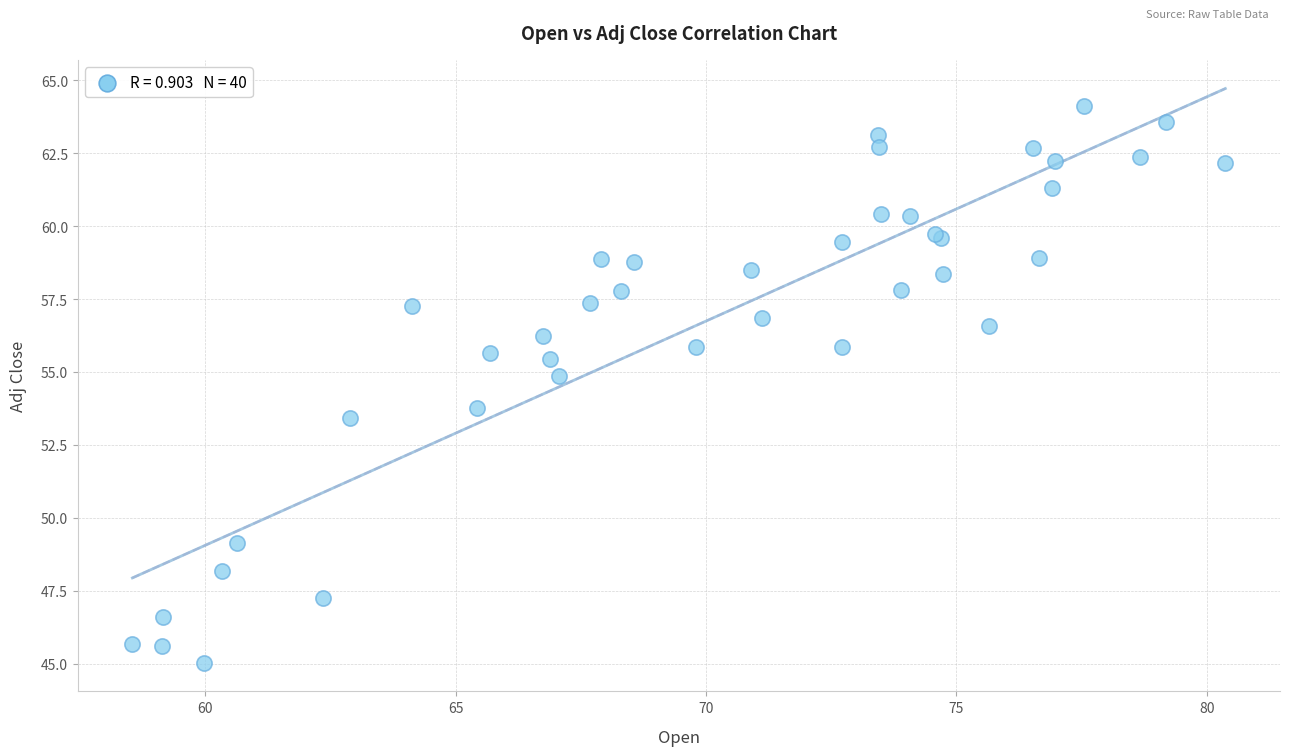

What Y value in the scatter plot is closest to 54?

53.8